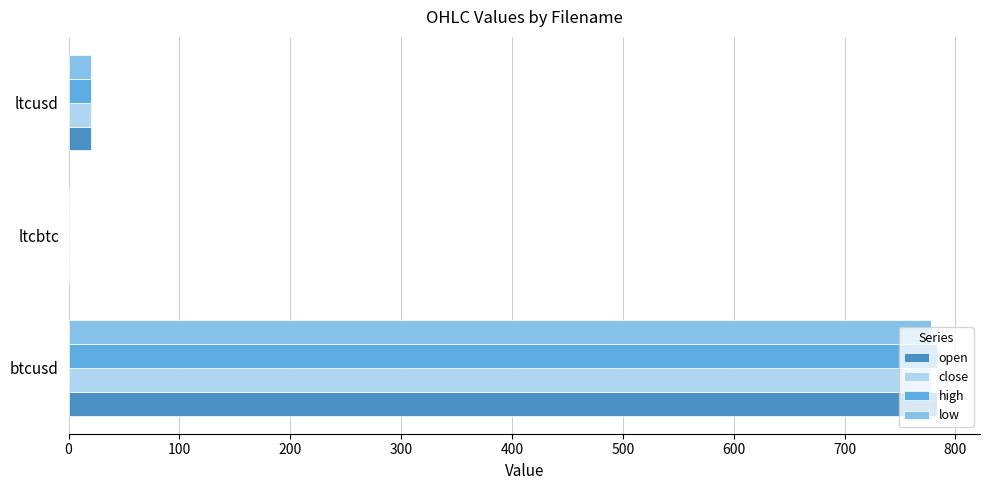

True or false: low has a value of 513.1 at btcusd.

False